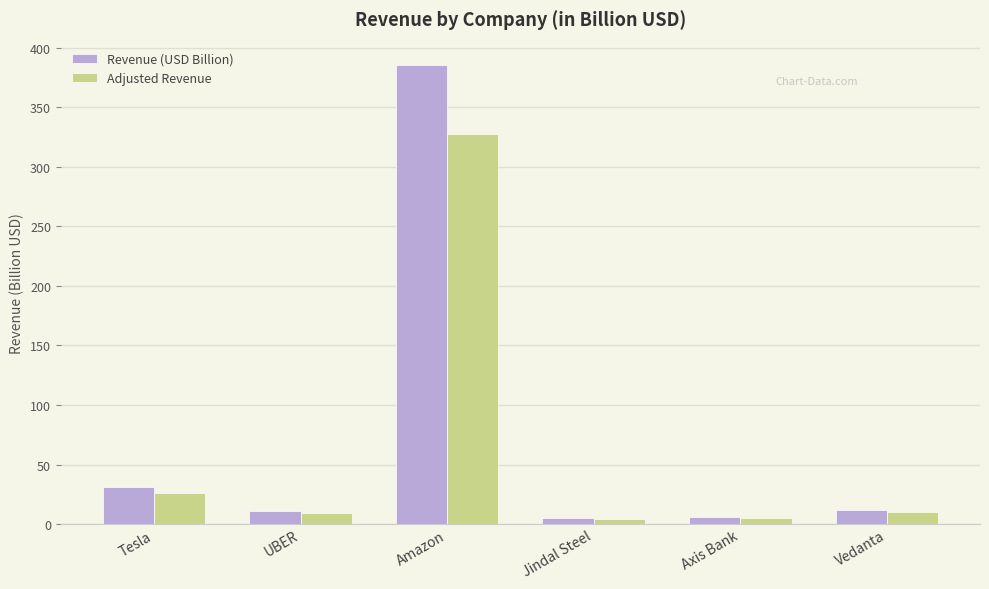

Is it true that Adjusted Revenue equals 328.1 at Amazon?

True